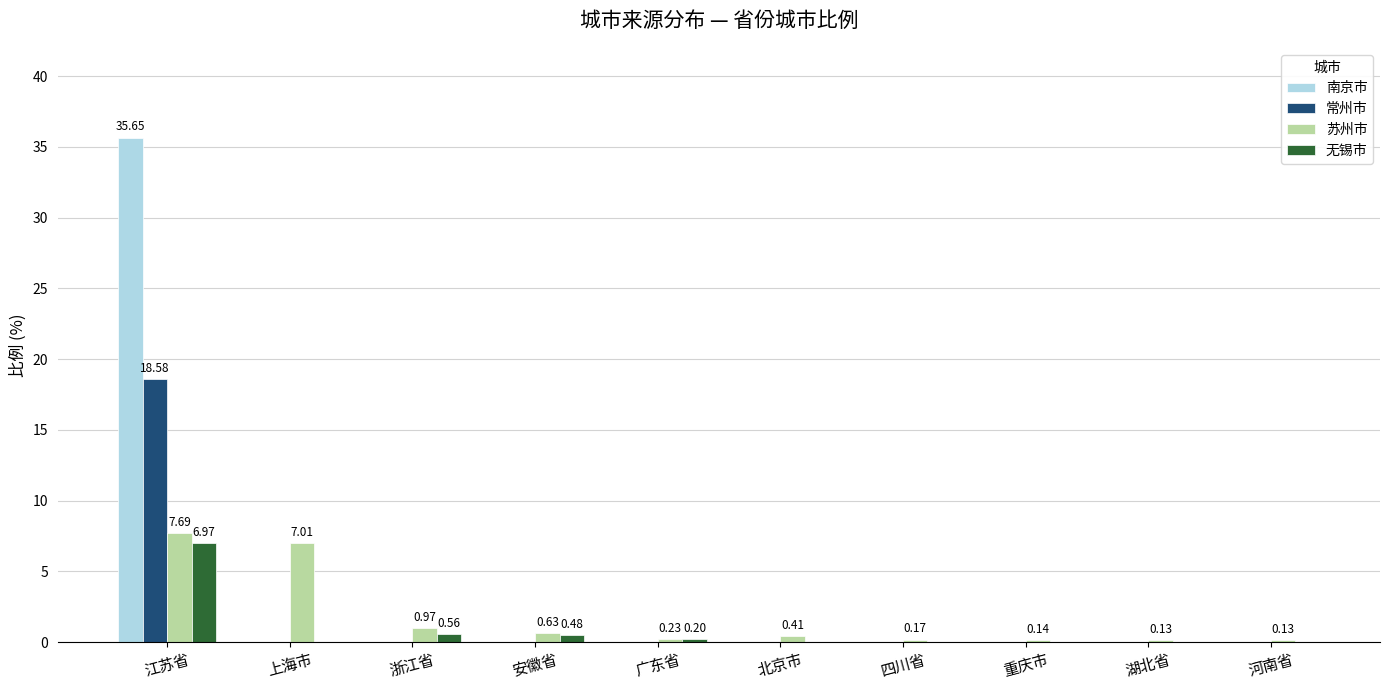

How many data points does each series have?

10